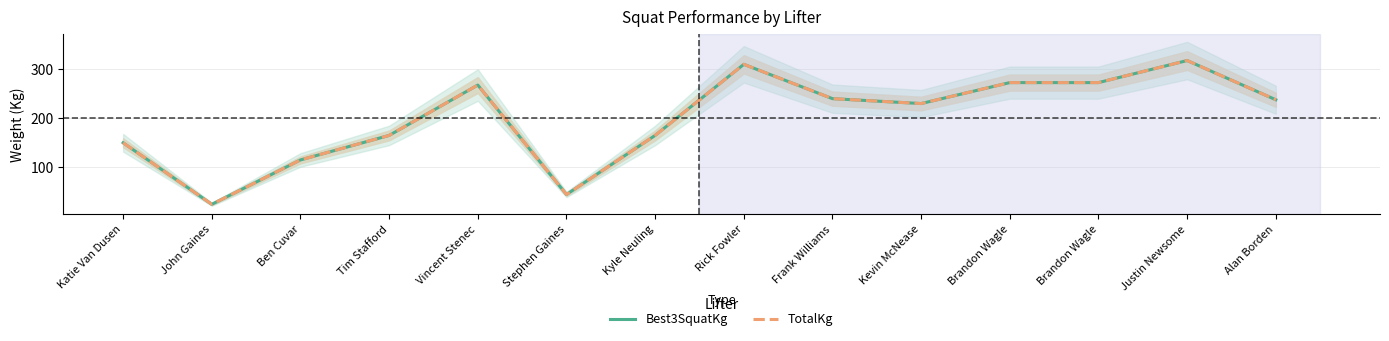

True or false: Best3SquatKg has more than 1 interior local peaks.

True